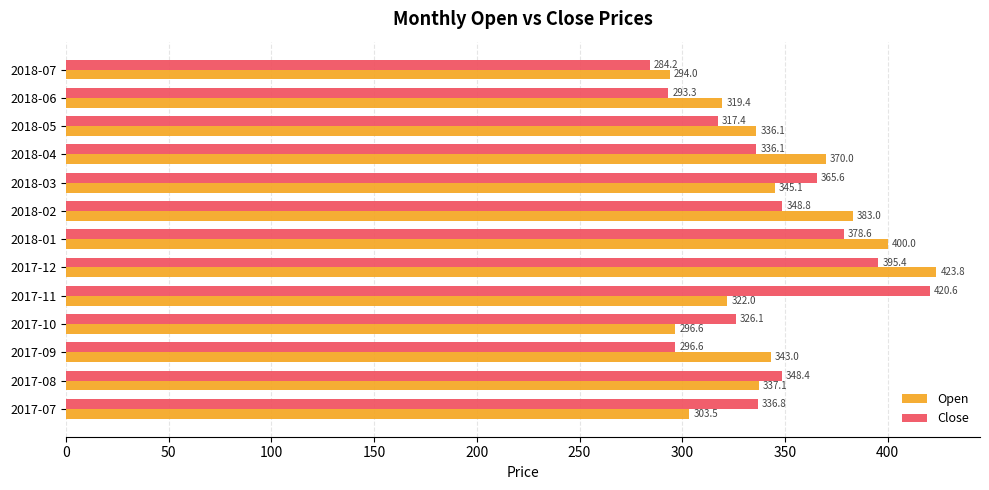

At which label does Close reach its minimum?

2018-07